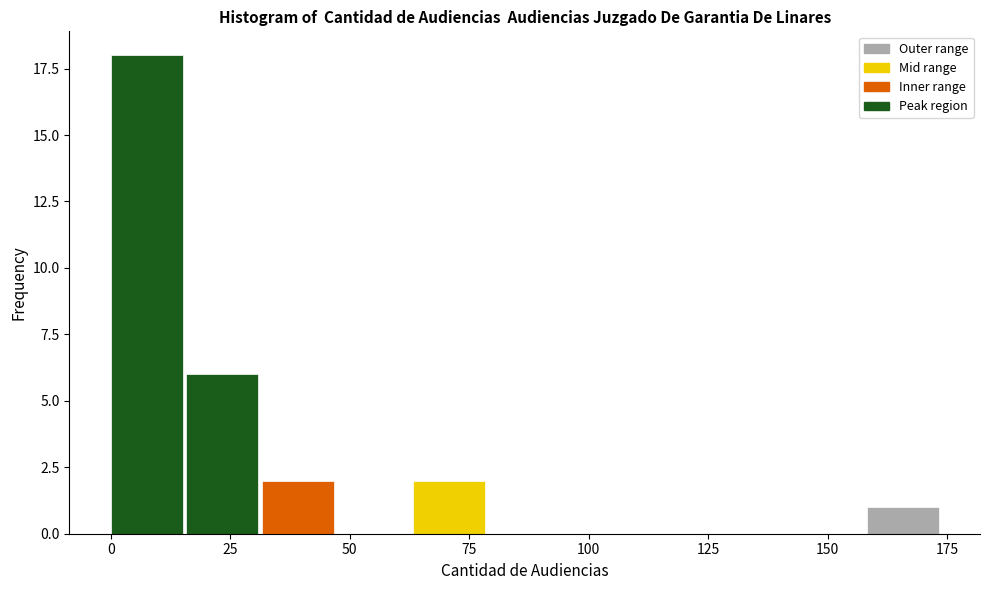

Around what value on the x-axis is the tallest bar? Give the approximate position of its centre, as read against the axis.

10